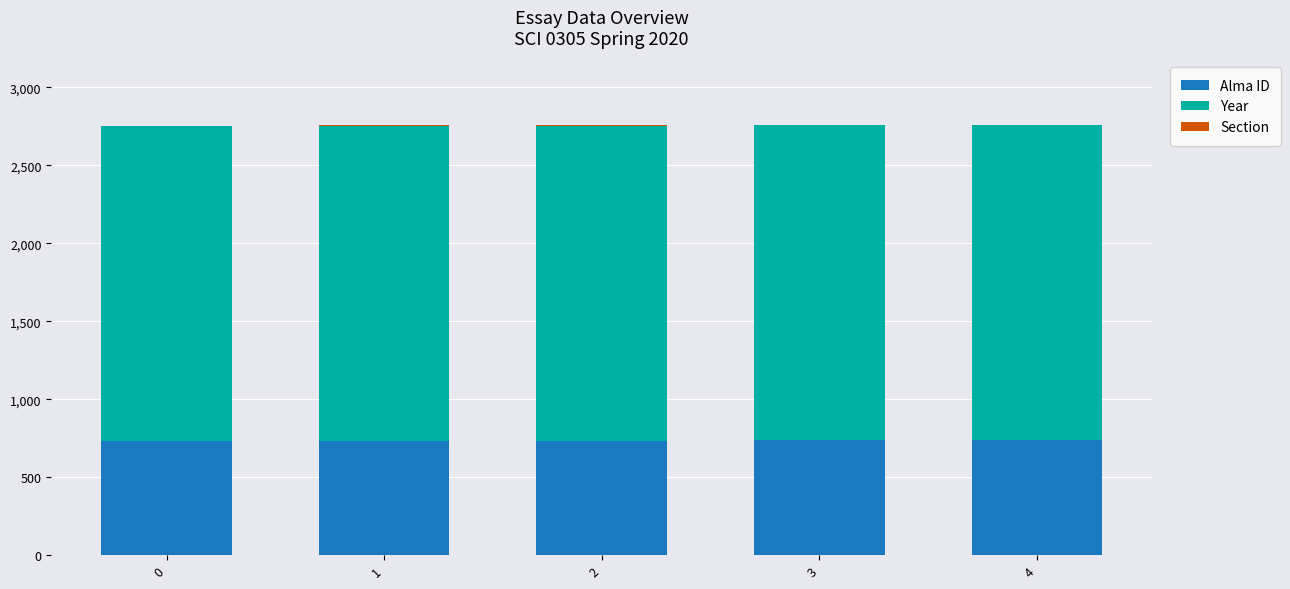

List the labels in order of Year value, smallest first.

0, 1, 2, 3, 4